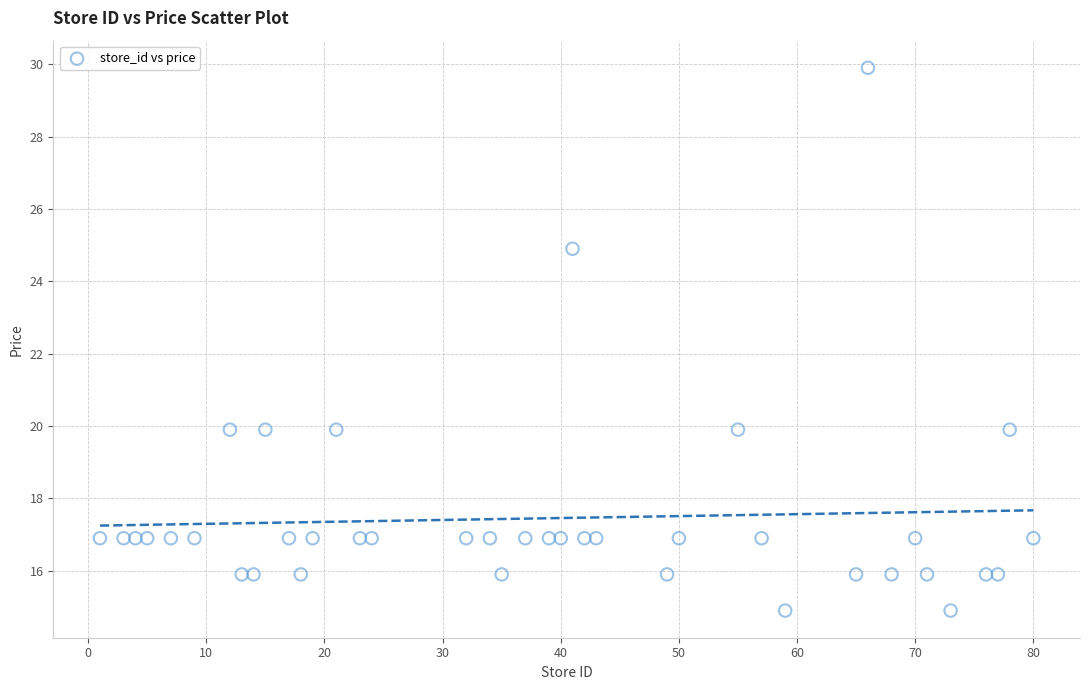

What is the range of X values (max minus min)?

79.0